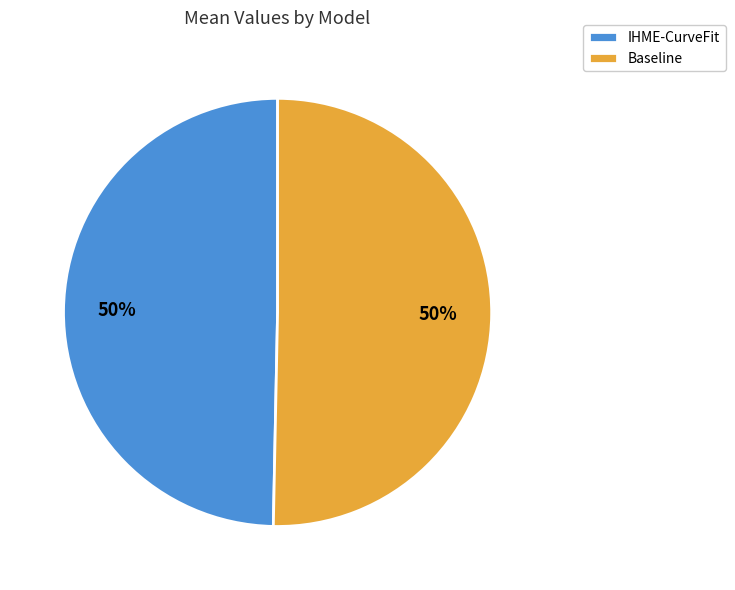

Do IHME-CurveFit and Baseline together represent more than half of the pie?

Yes